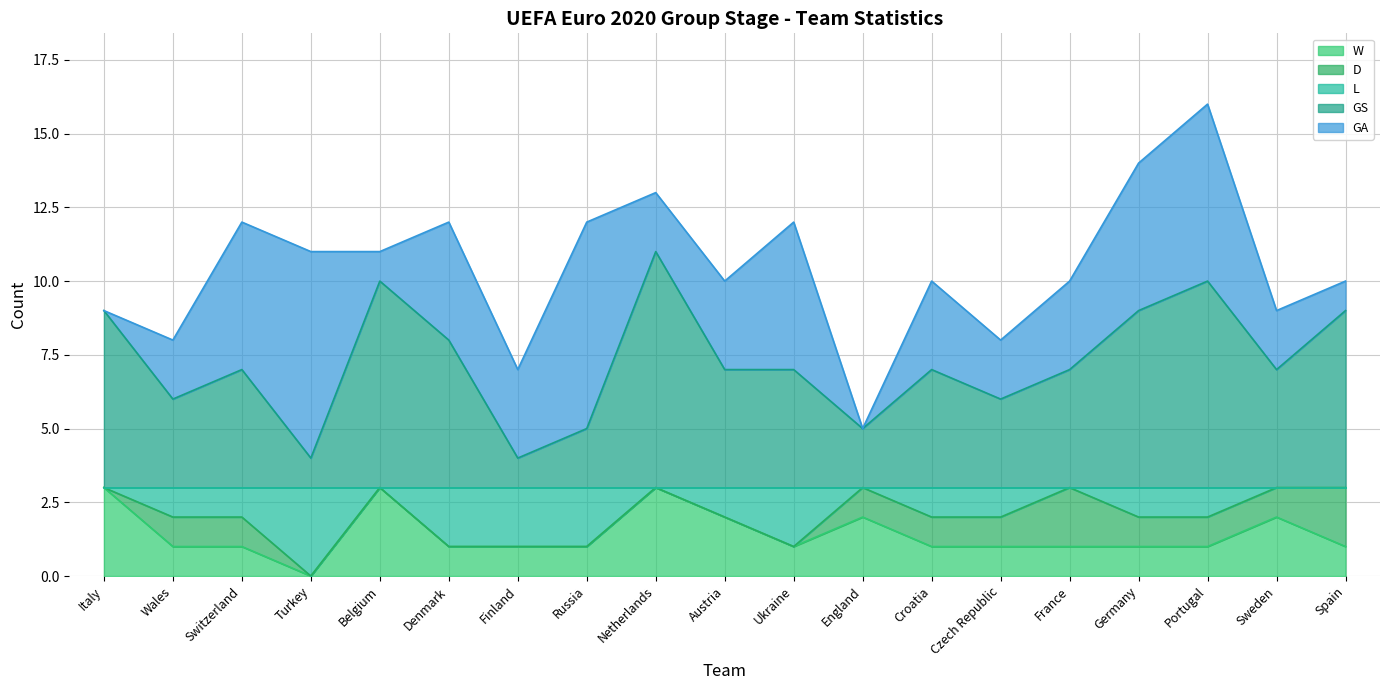

List the labels in order of GS value, largest first.

Netherlands, Belgium, Portugal, Italy, Germany, Spain, Denmark, Switzerland, Austria, Ukraine, Croatia, France, Sweden, Wales, Czech Republic, Russia, England, Turkey, Finland